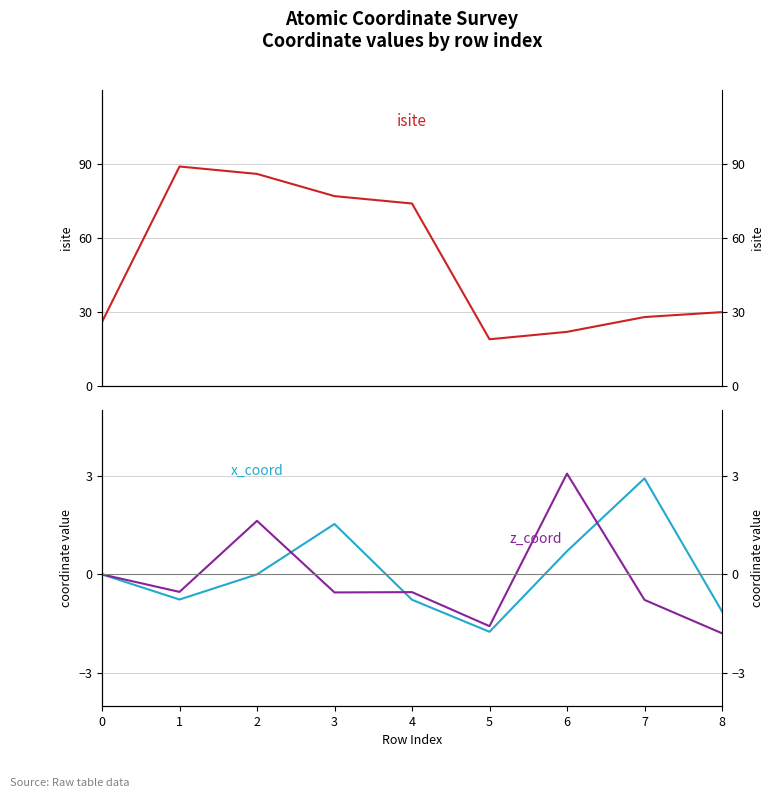

What is the total value across all series at 0?

26.0